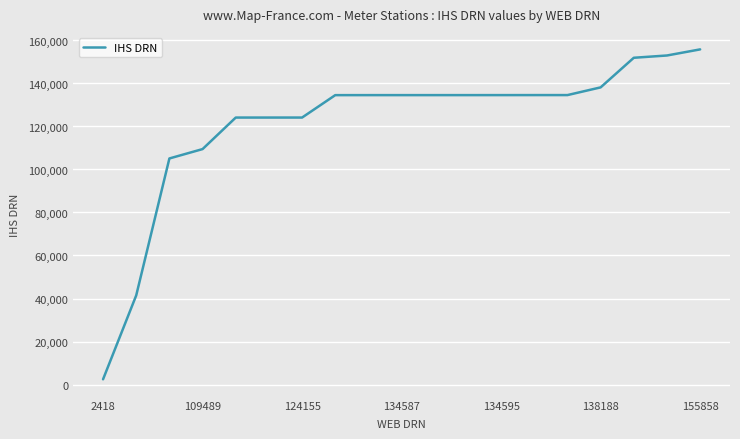

What is the maximum value shown in the chart?

155858